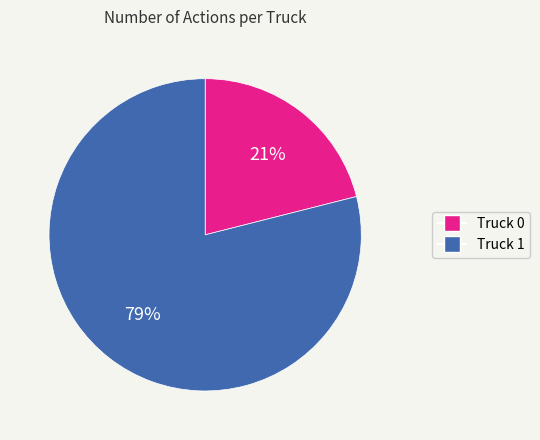

To the nearest percent, what percentage of the pie is Truck 1?

79%